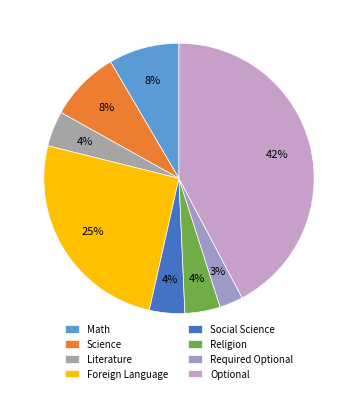

Count the number of slices in the pie.

8